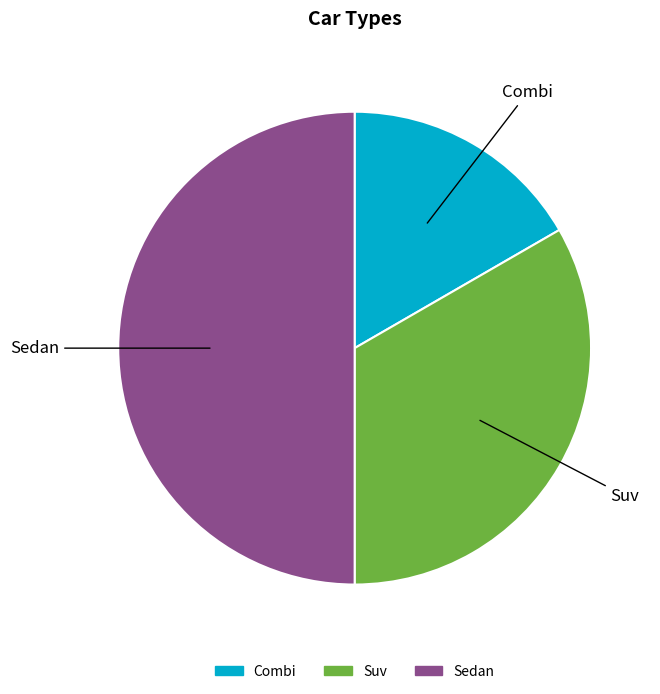

Which has a higher value, Suv or Sedan?

Sedan